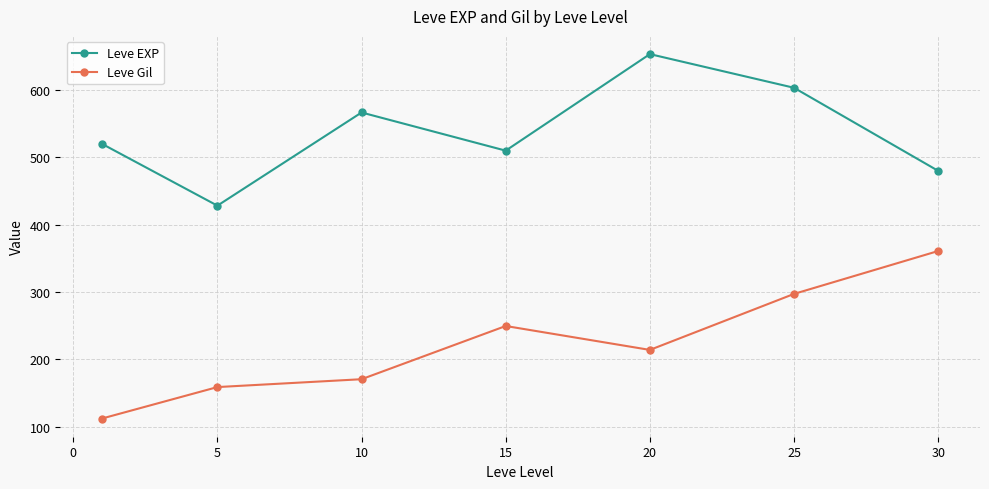

What is the difference between the maximum and minimum values in the Leve Gil series?

248.7